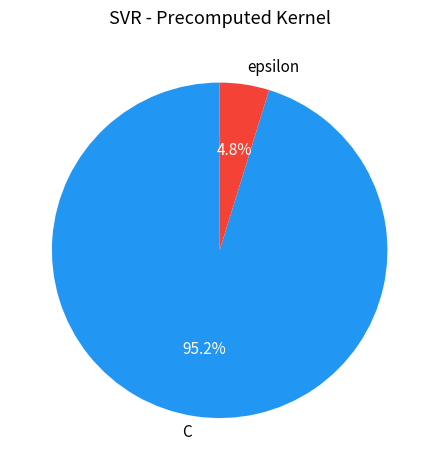

Combined, do epsilon and C account for over 50%?

Yes